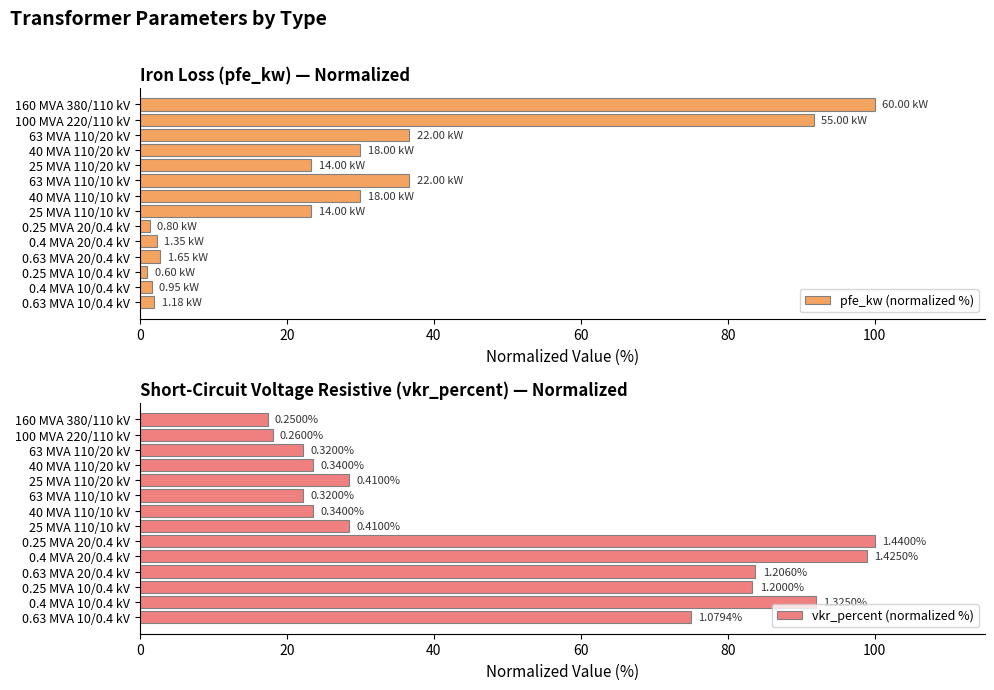

What is the difference between the second highest and minimum values in the vkr_percent (normalized %) series?

81.6